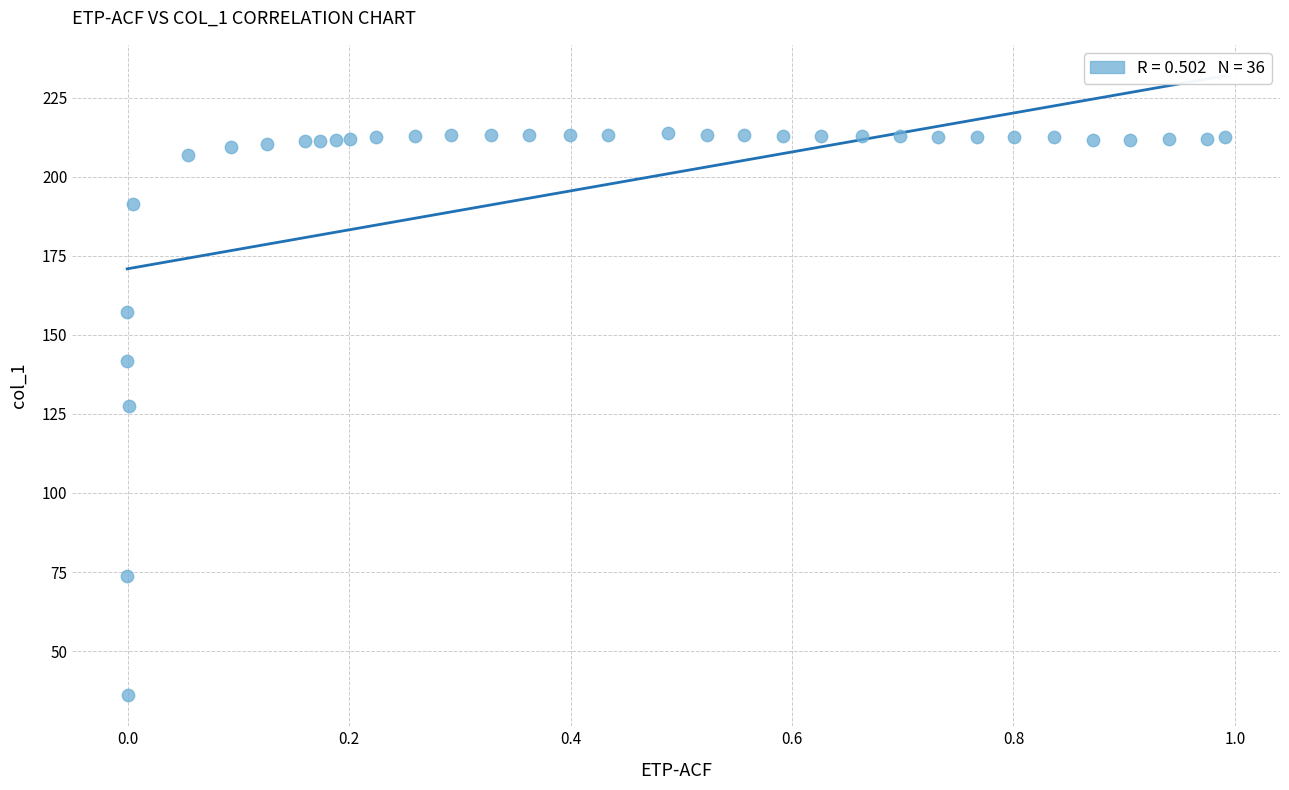

What Y value in the scatter plot is closest to 124?

127.4